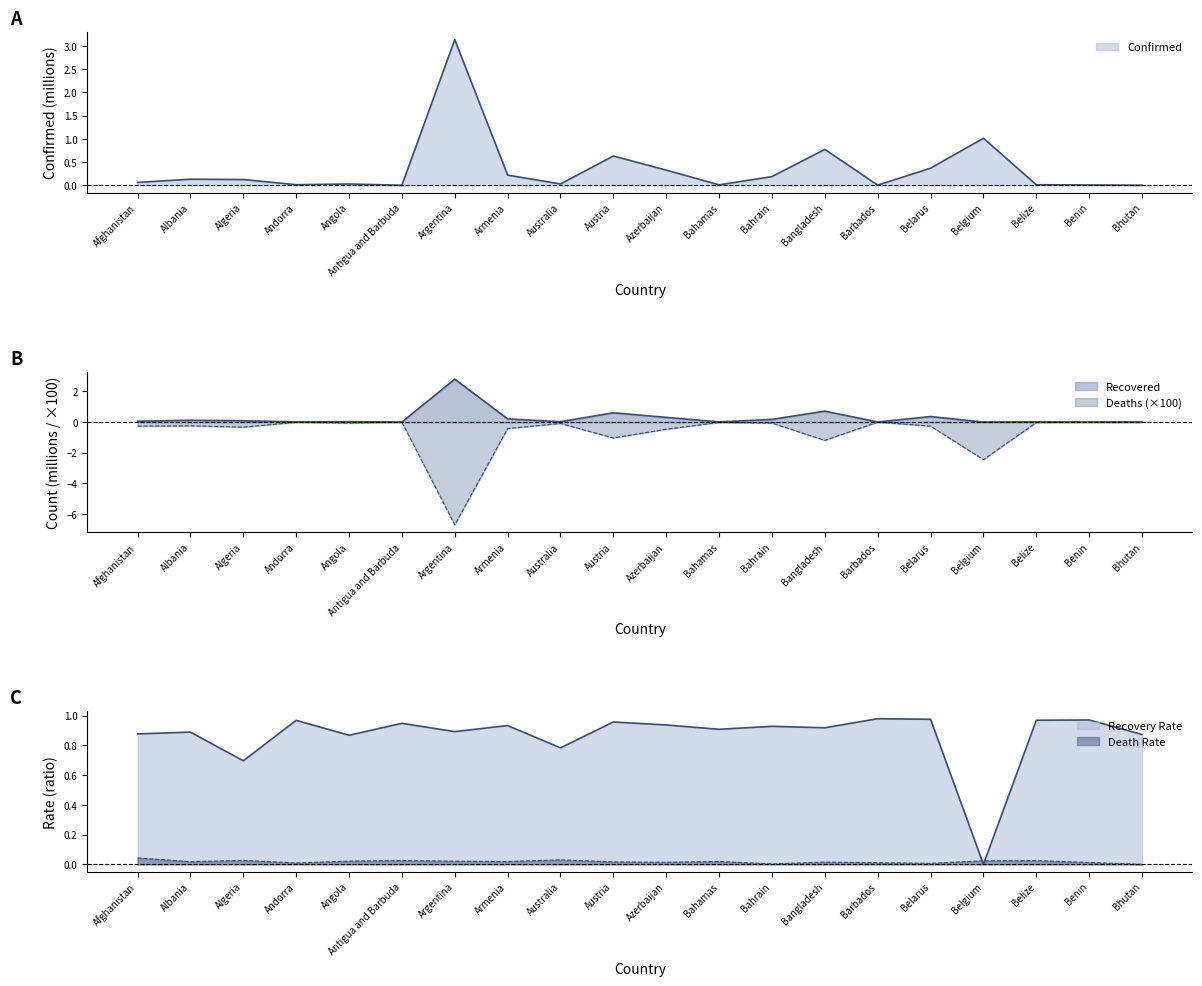

True or false: Recovered and Confirmed intersect in this chart.

False